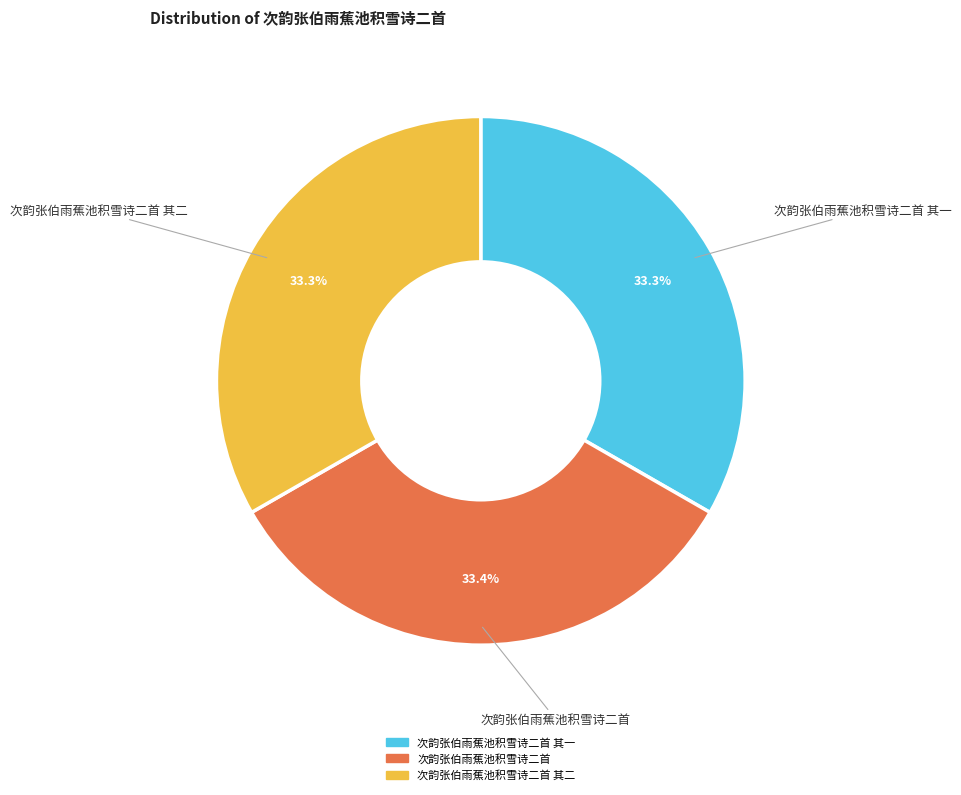

To the nearest percent, what percentage of the pie is 次韵张伯雨蕉池积雪诗二首?

33%